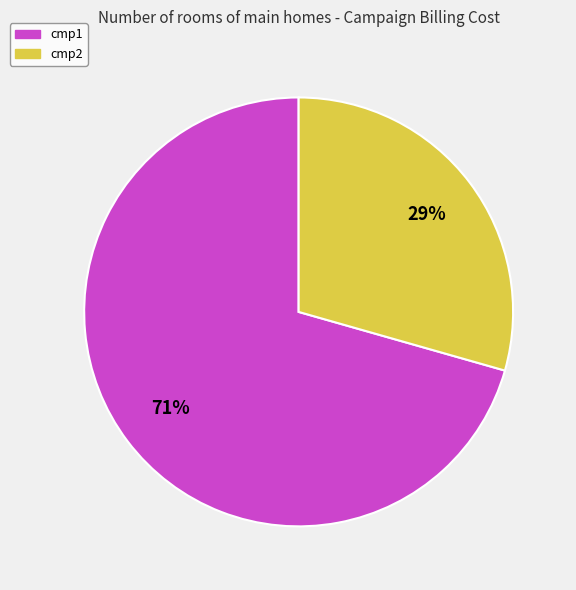

Which slice represents more than half of the pie?

cmp1